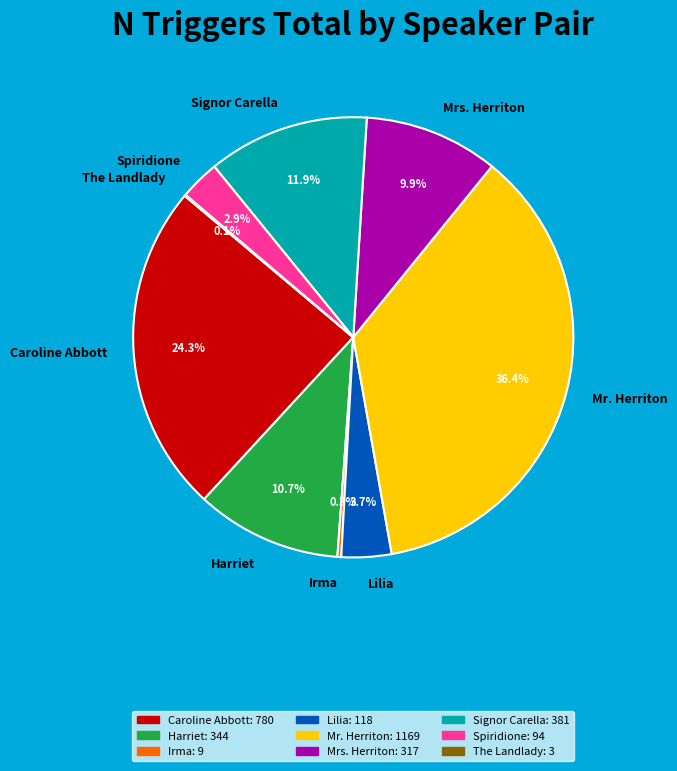

Combined, do Signor Carella and Irma account for over 50%?

No